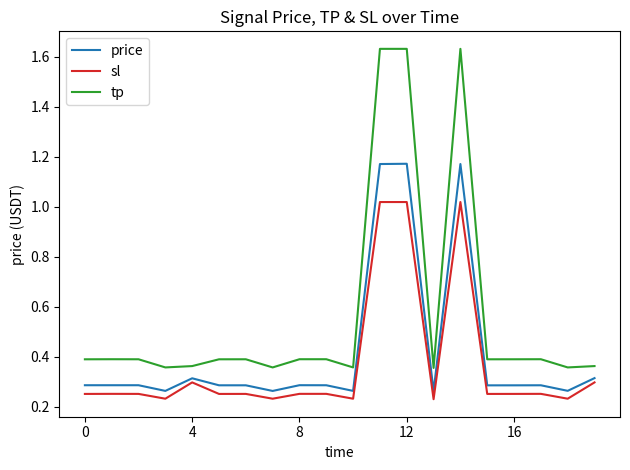

Rank the series by their average value, from lowest to highest.

sl, price, tp